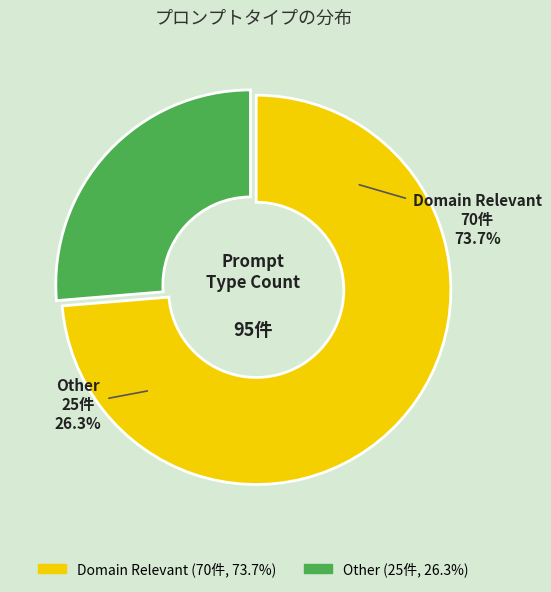

How many segments does this pie chart have?

2